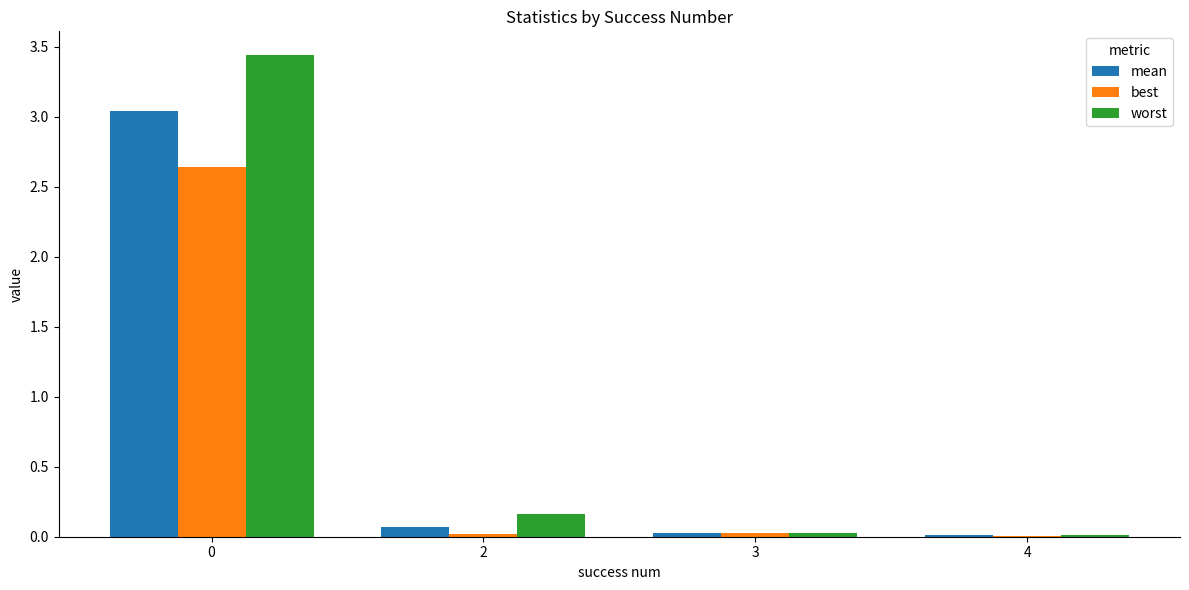

Which series has the largest total across all categories?

worst